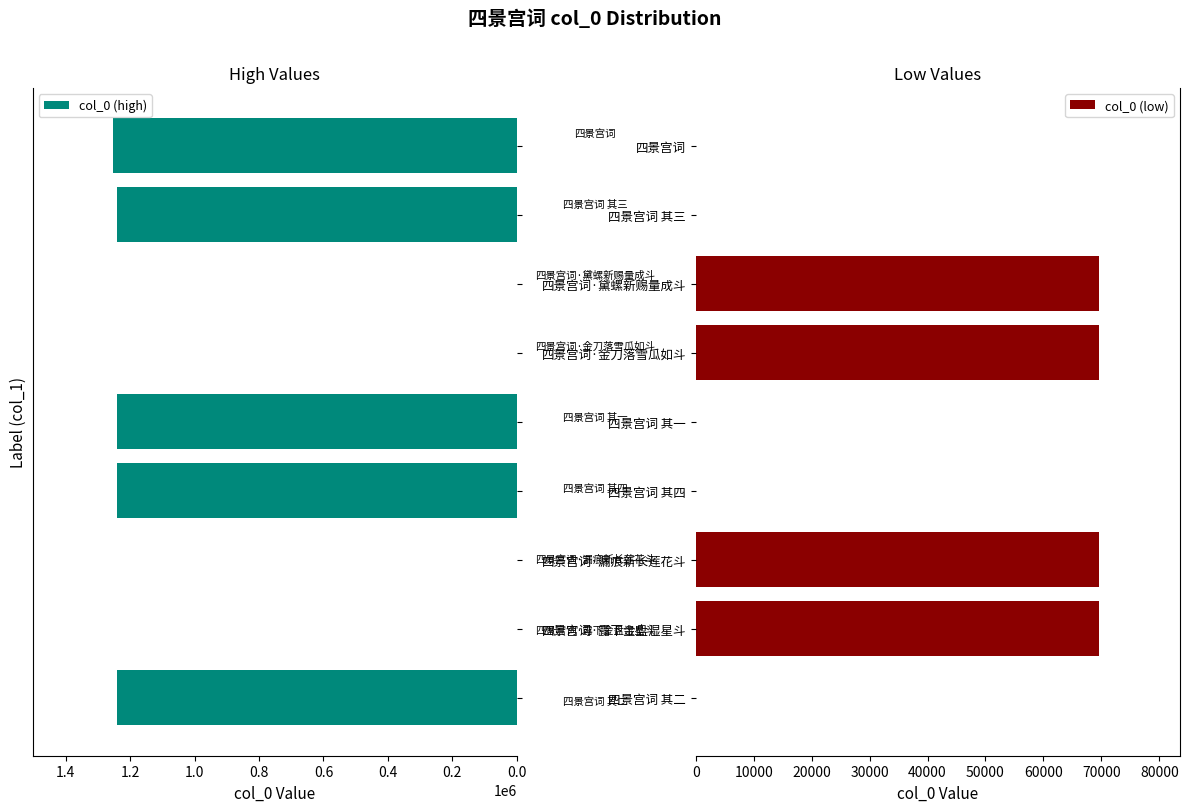

The value of col_0 (low) at 四景宫词 其四 is 0. True or false?

True